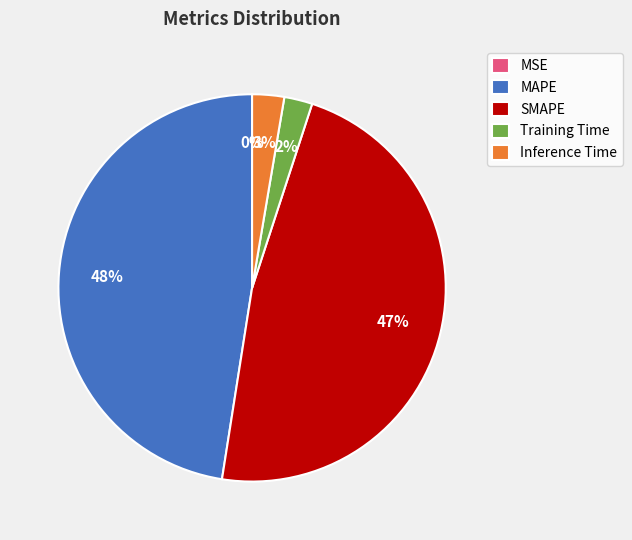

To the nearest percent, what is the average slice percentage?

20%